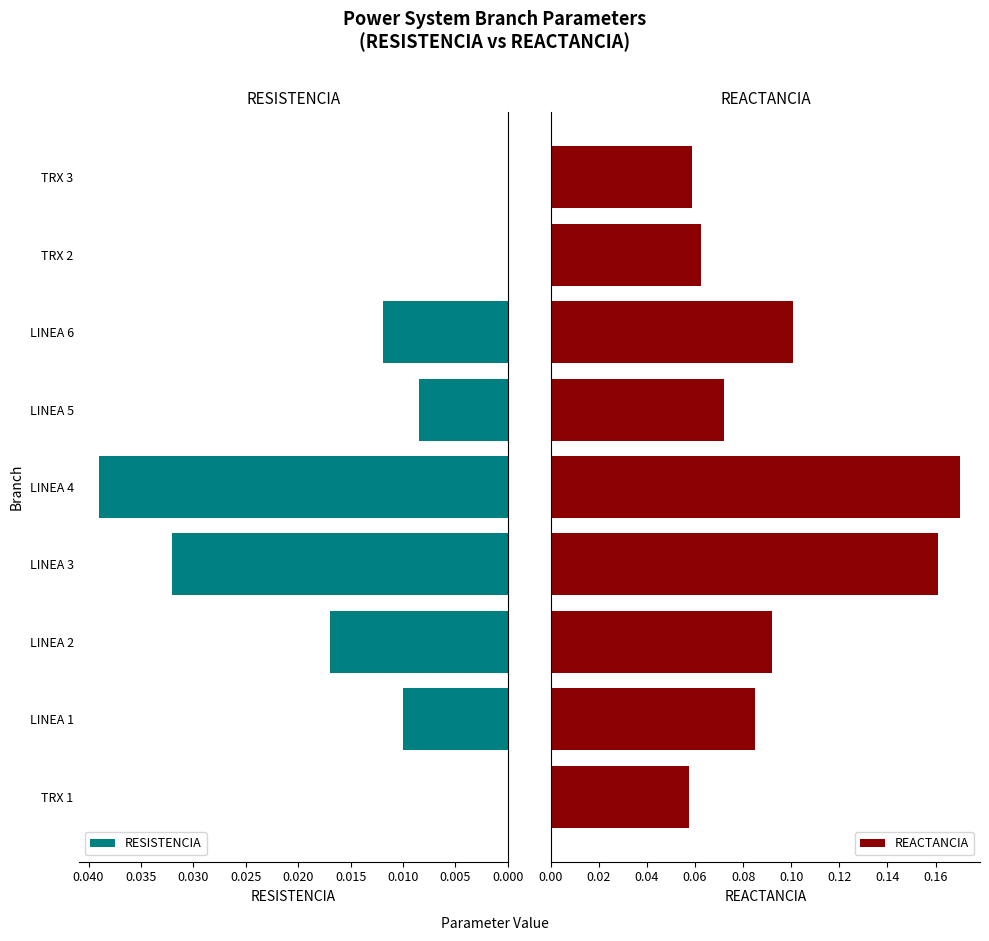

Which series has the largest total across all categories?

REACTANCIA